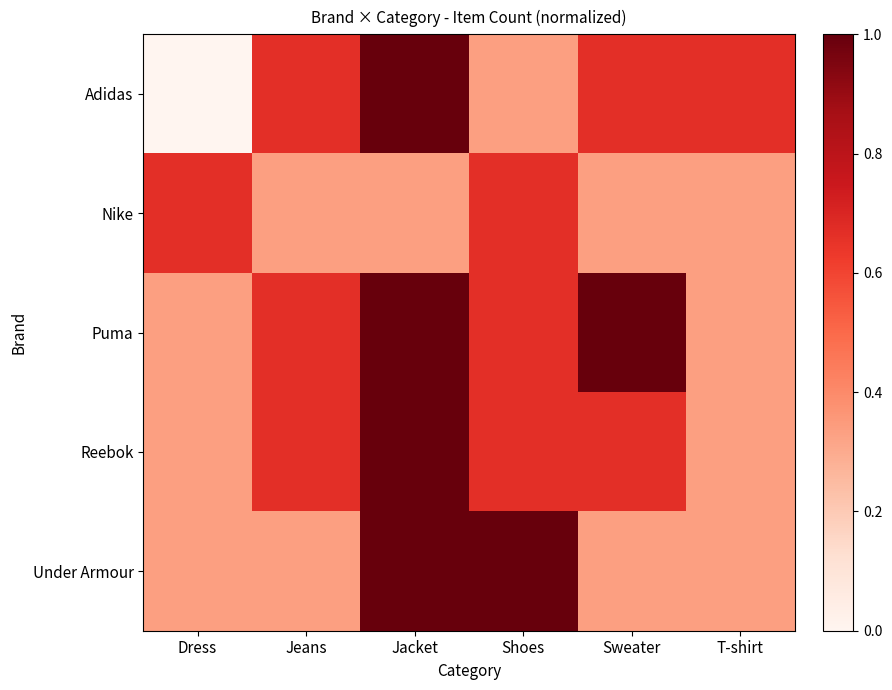

What is the total value across all series at Jeans?

2.7